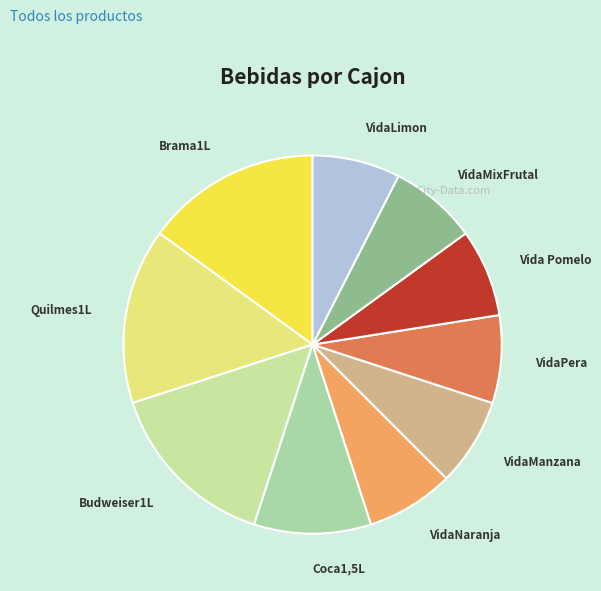

The Coca1,5L slice represents 2% of the pie. True or false?

False